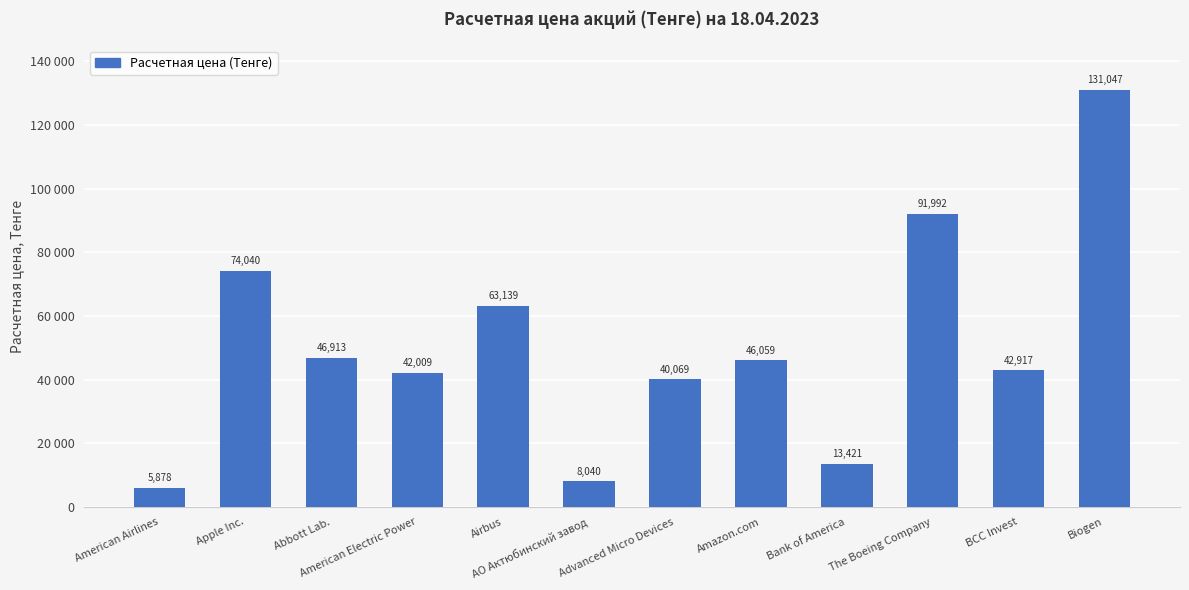

The value at АО Актюбинский завод is 10453.9. True or false?

False